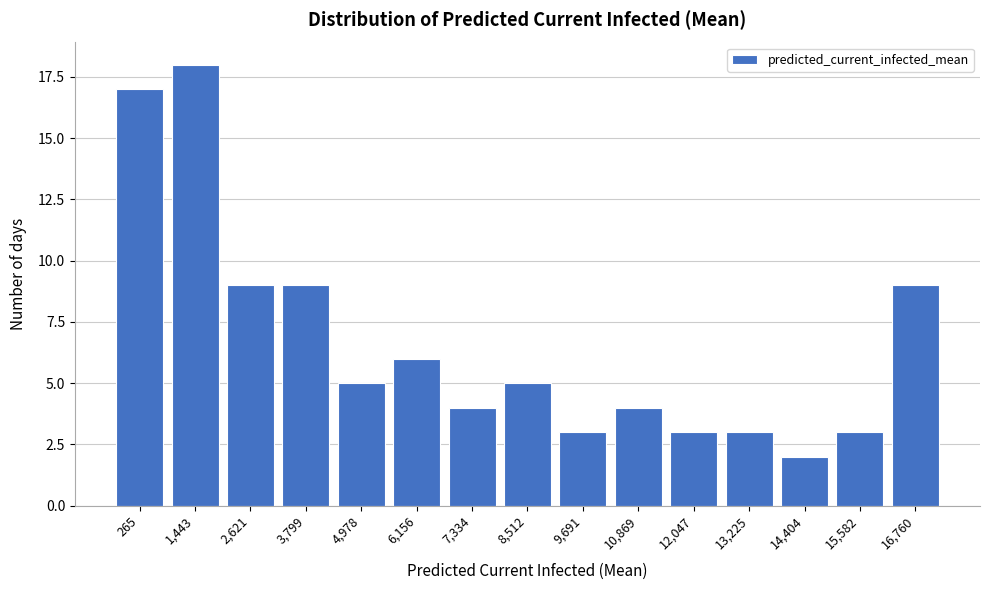

Reading left to right, extract all data points from this chart.

265=17	1,443=18	2,621=9	3,799=9	4,978=5	6,156=6	7,334=4	8,512=5	9,691=3	10,869=4	12,047=3	13,225=3	14,404=2	15,582=3	16,760=9